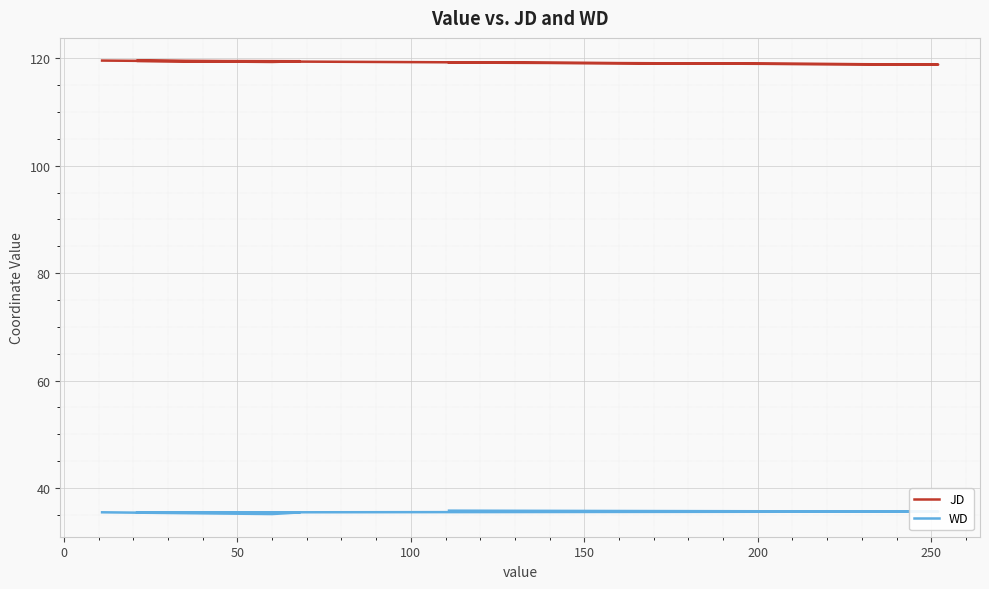

Rank the series at 150 from highest to lowest value.

JD, WD